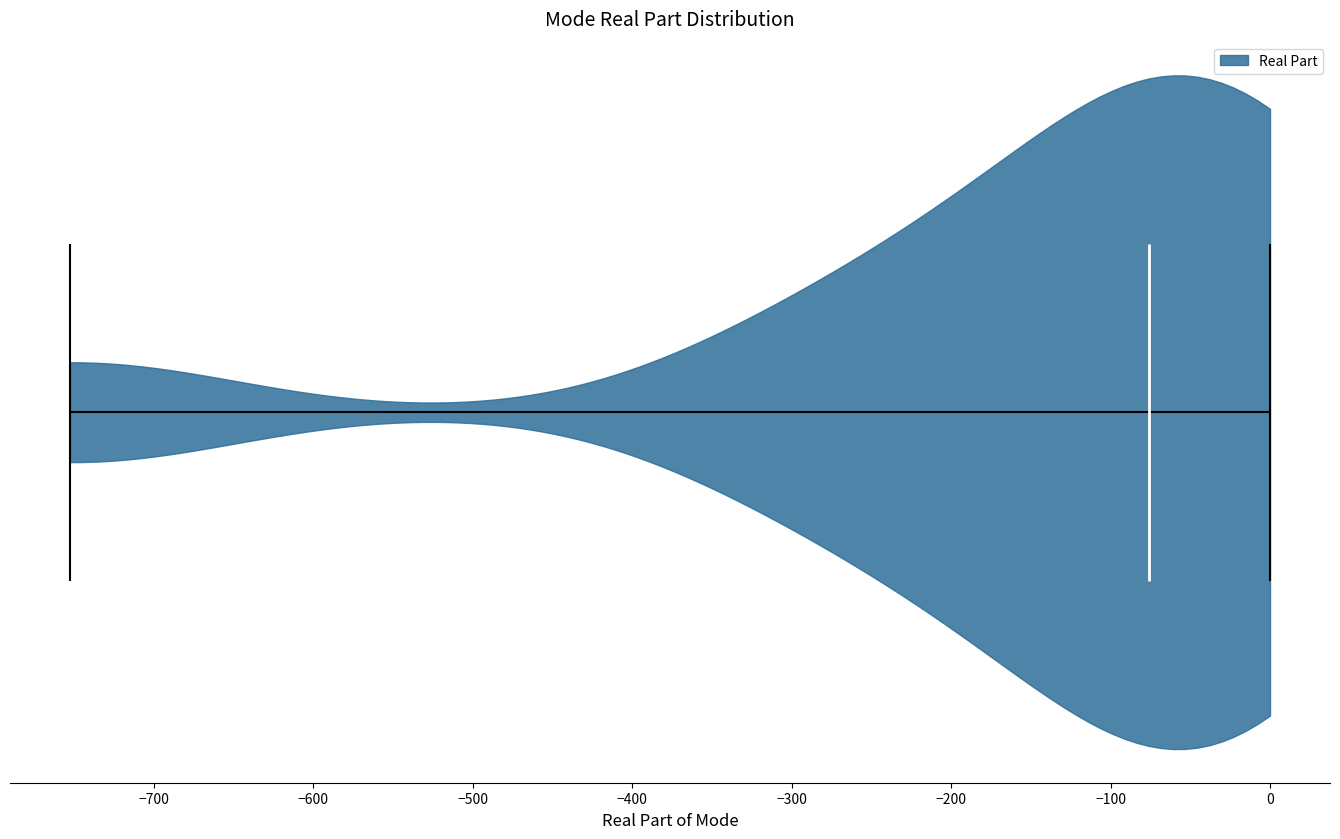

Read this violin plot against the x-axis: where its median line is, and the lowest and highest points the violin reaches. The values are not printed on the chart, so give them approximately, as read against the axis.

median line -80, lowest point -750, highest point 0